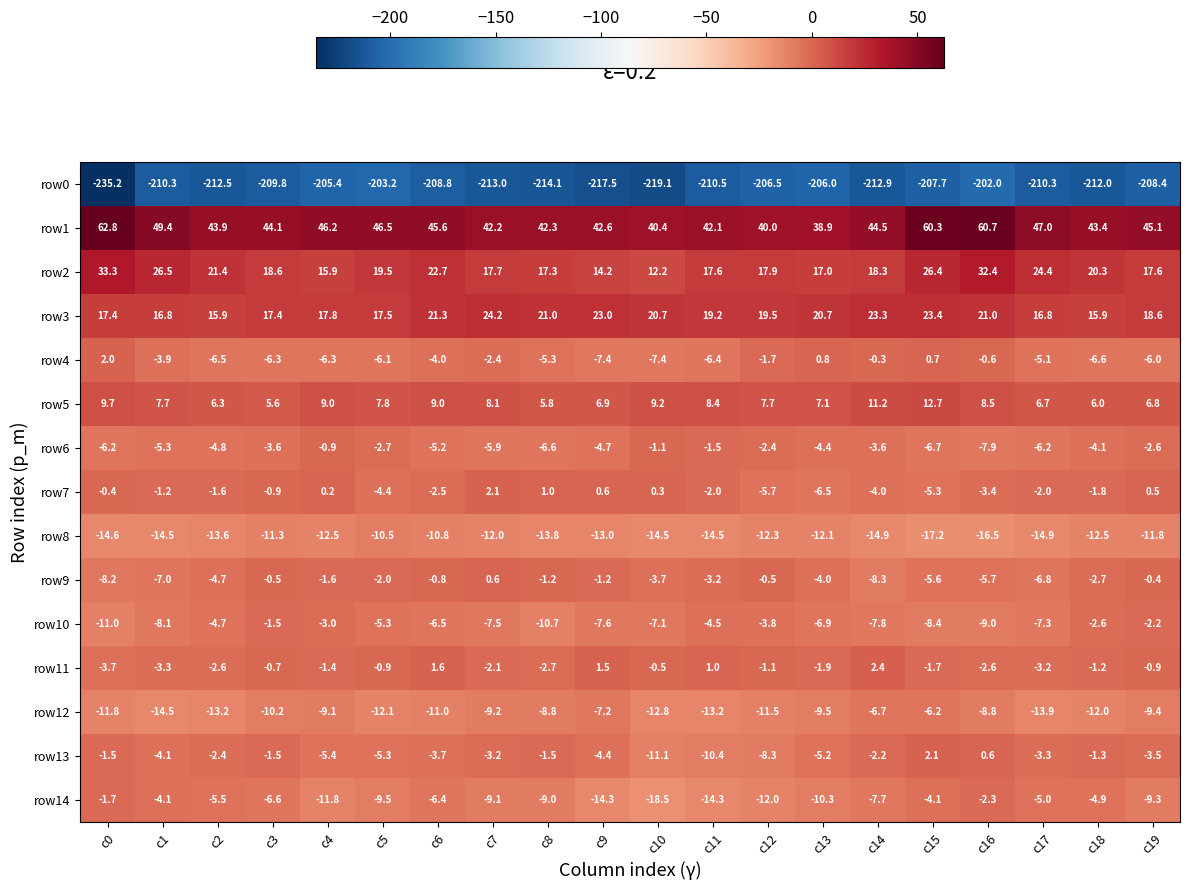

What is the greatest value displayed?

62.8